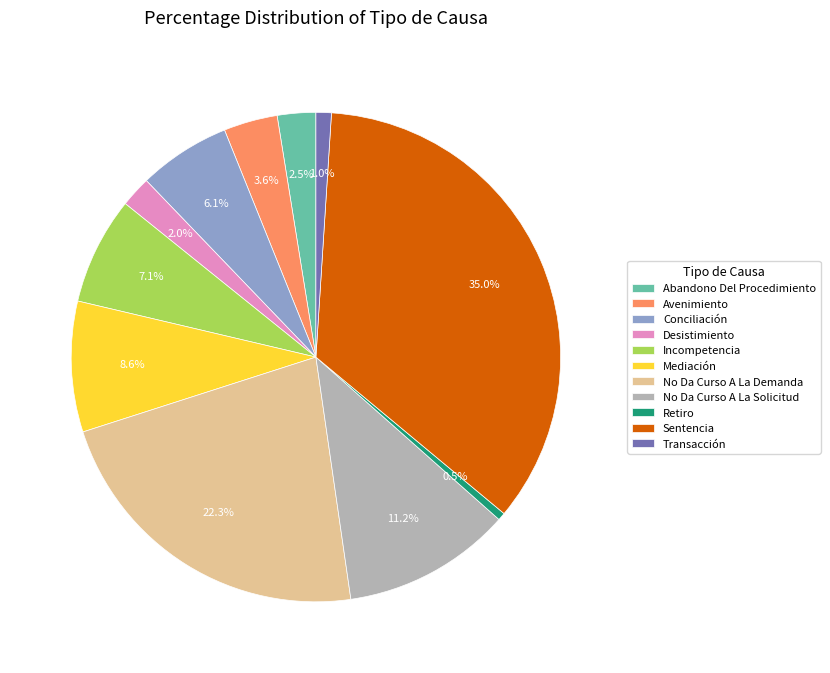

Do Abandono Del Procedimiento and No Da Curso A La Solicitud together represent more than half of the pie?

No